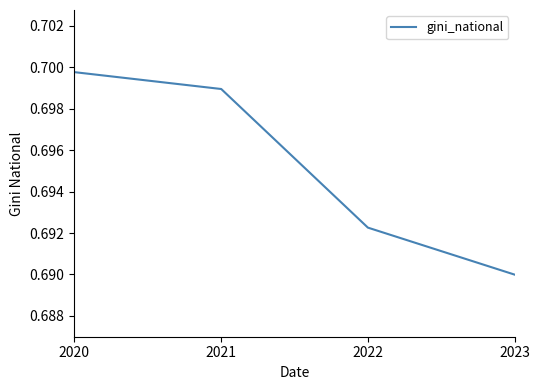

Between 2022 and 2021, which is larger?

2021